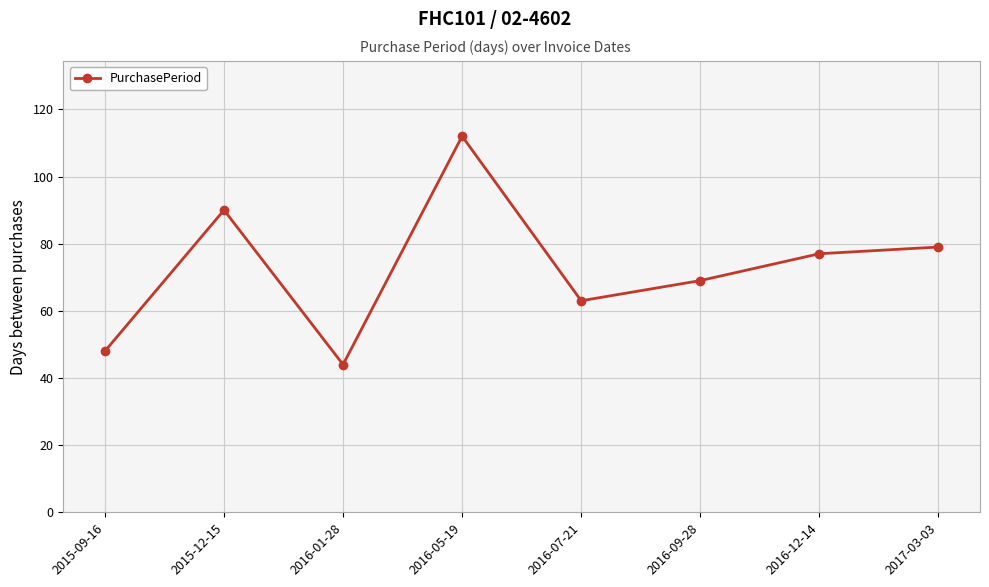

True or false: the data shows 63 at 2016-07-21.

True